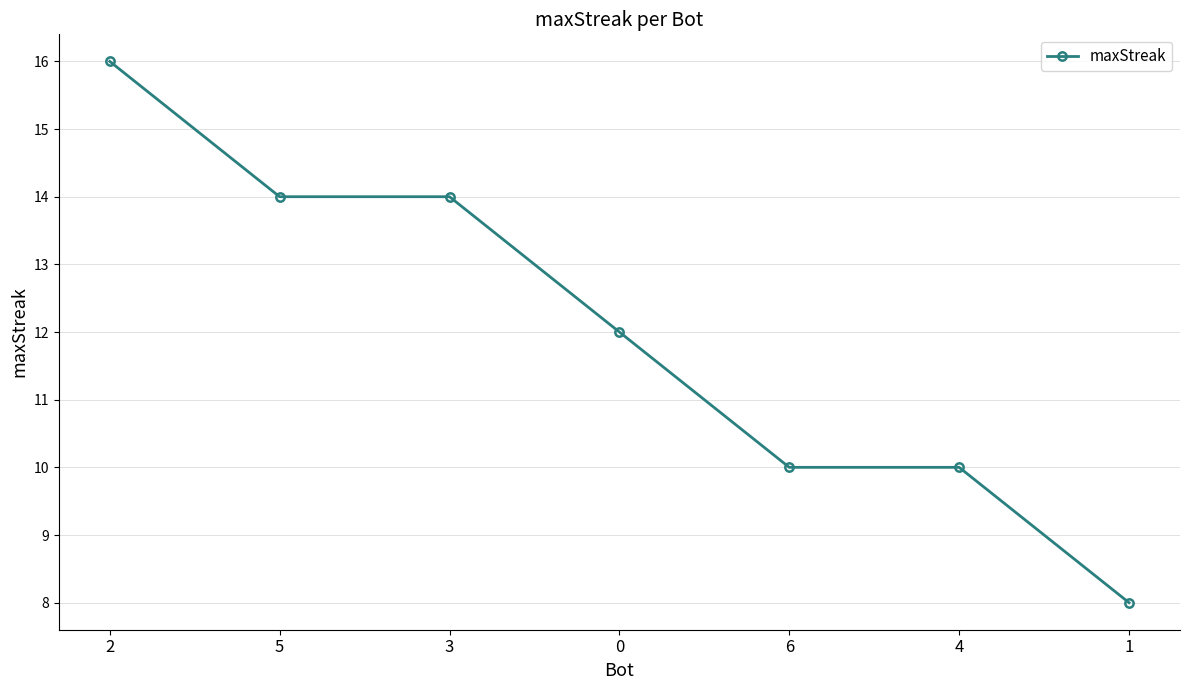

What is the smallest value displayed?

8